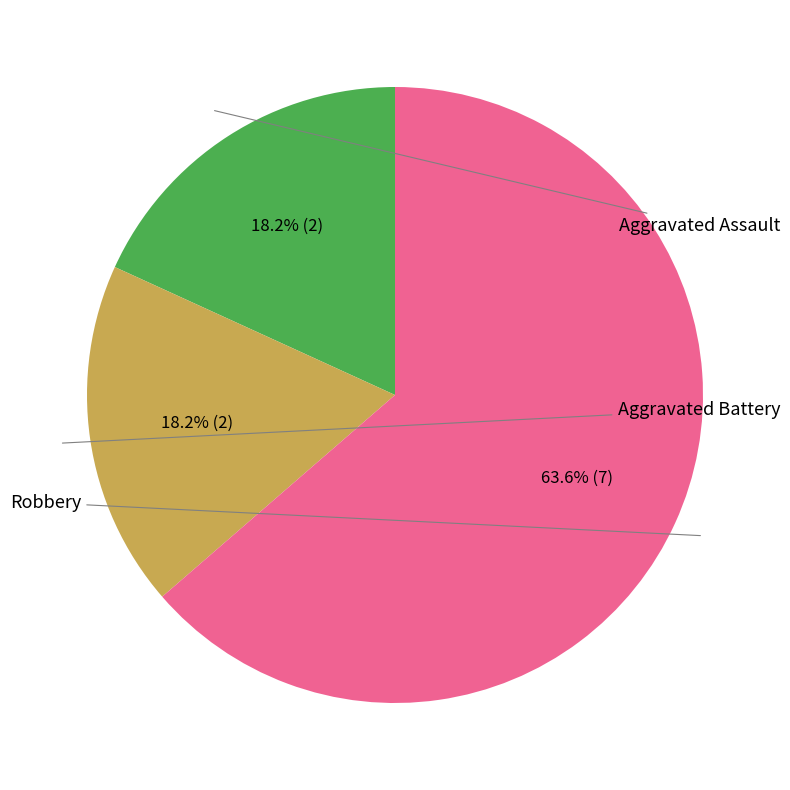

Is there a majority slice in this chart?

Yes